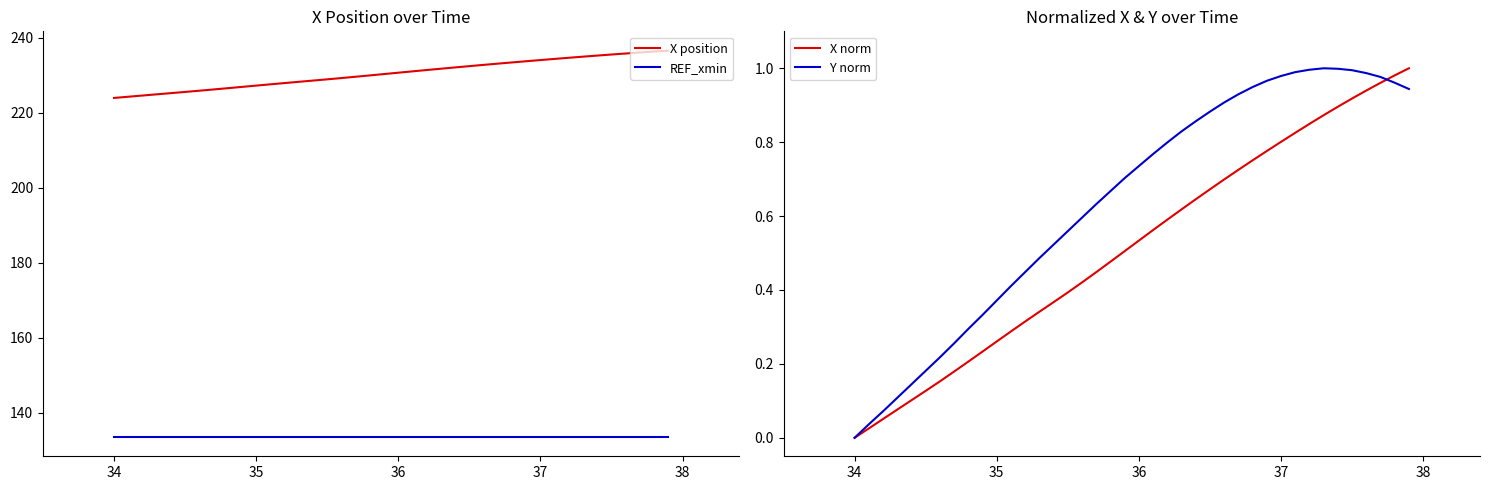

Does the chart have visible grid lines?

No